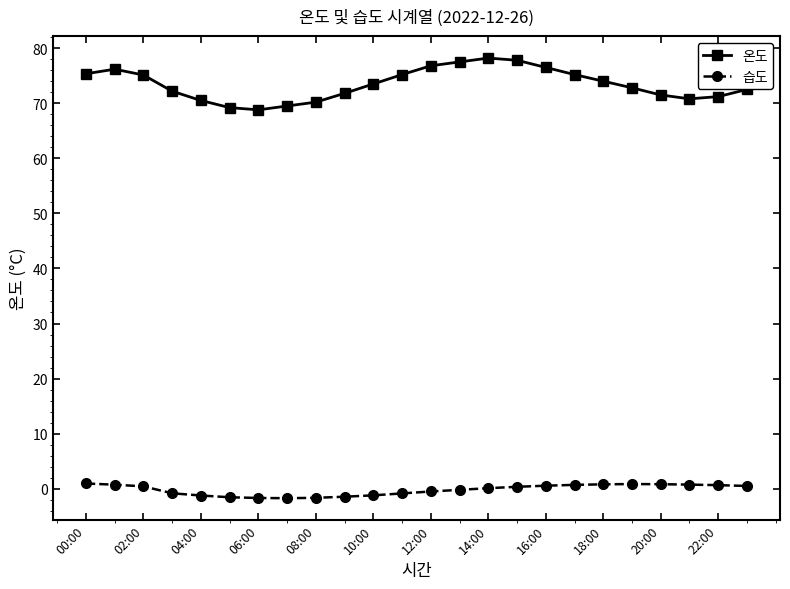

Count the number of categories in the chart.

24